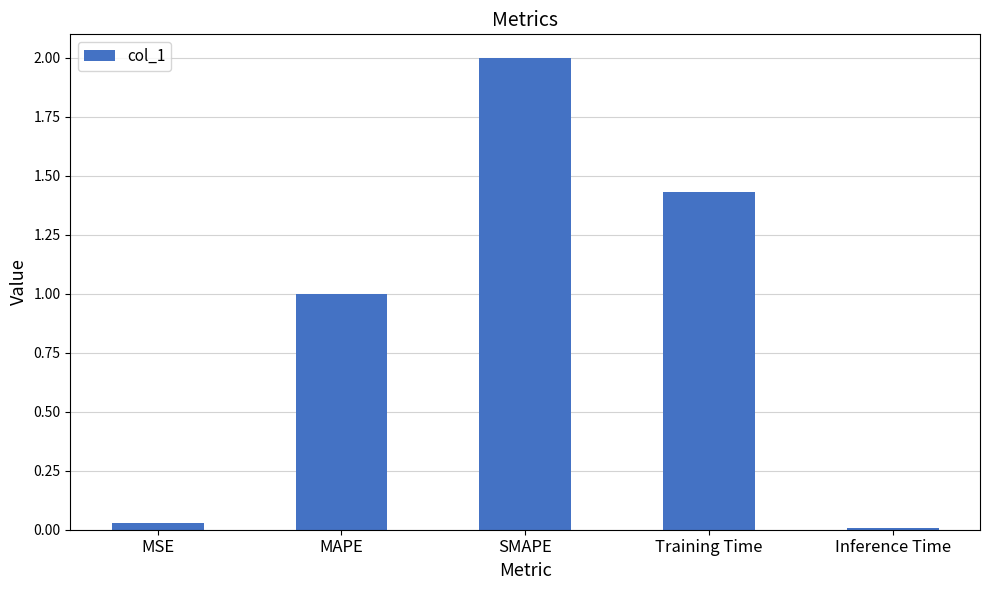

What is the label of the 1st bar from the left?

MSE